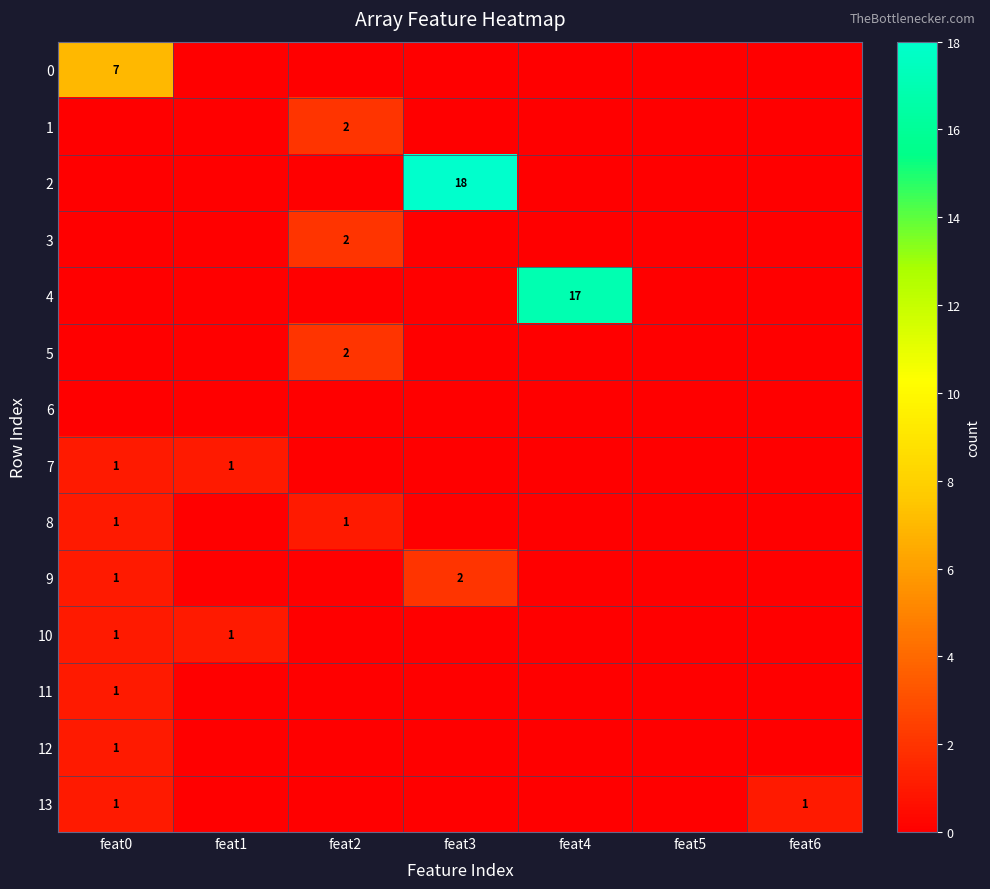

What is the difference between the 13 values at feat1 and feat6?

1